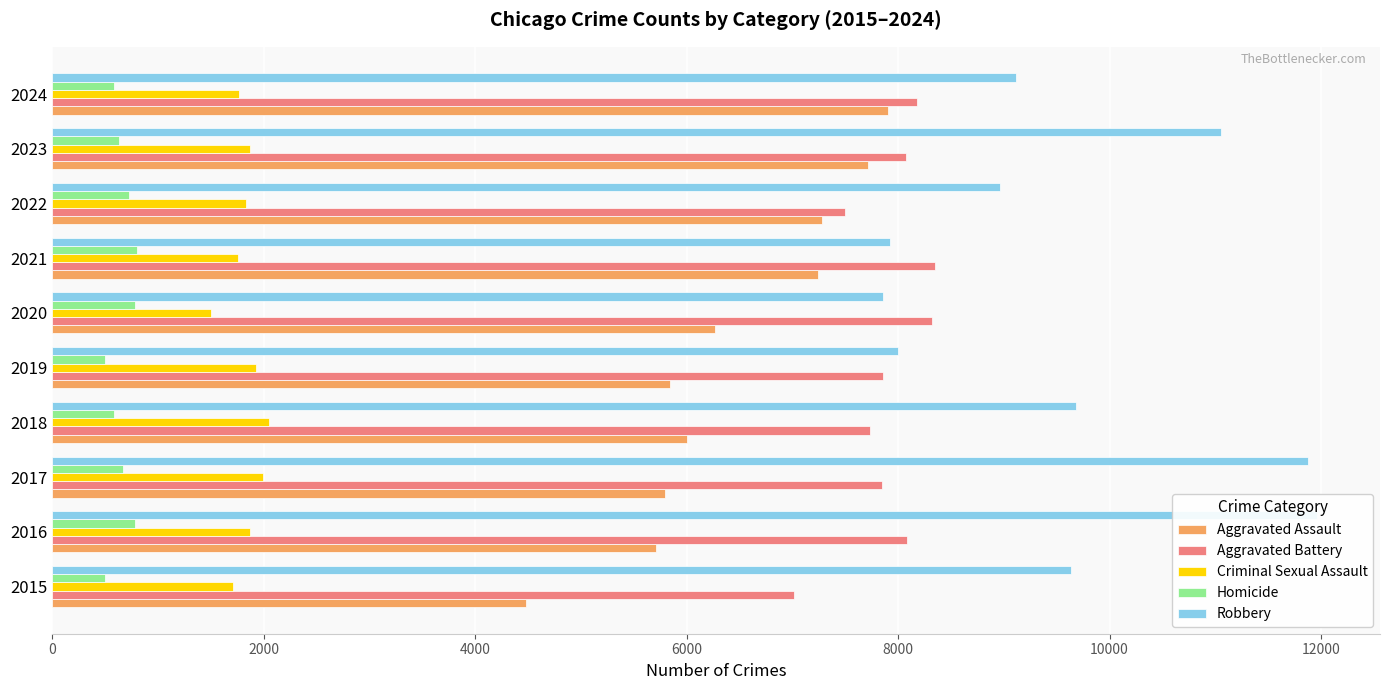

True or false: Robbery has a value of 15834 at 2017.

False